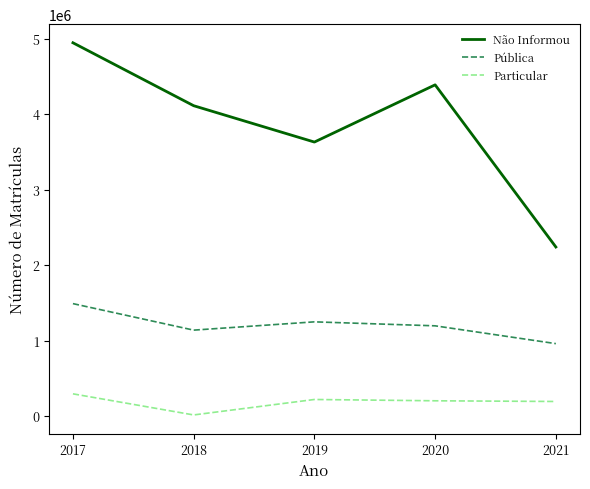

Count the number of data series in this chart.

3